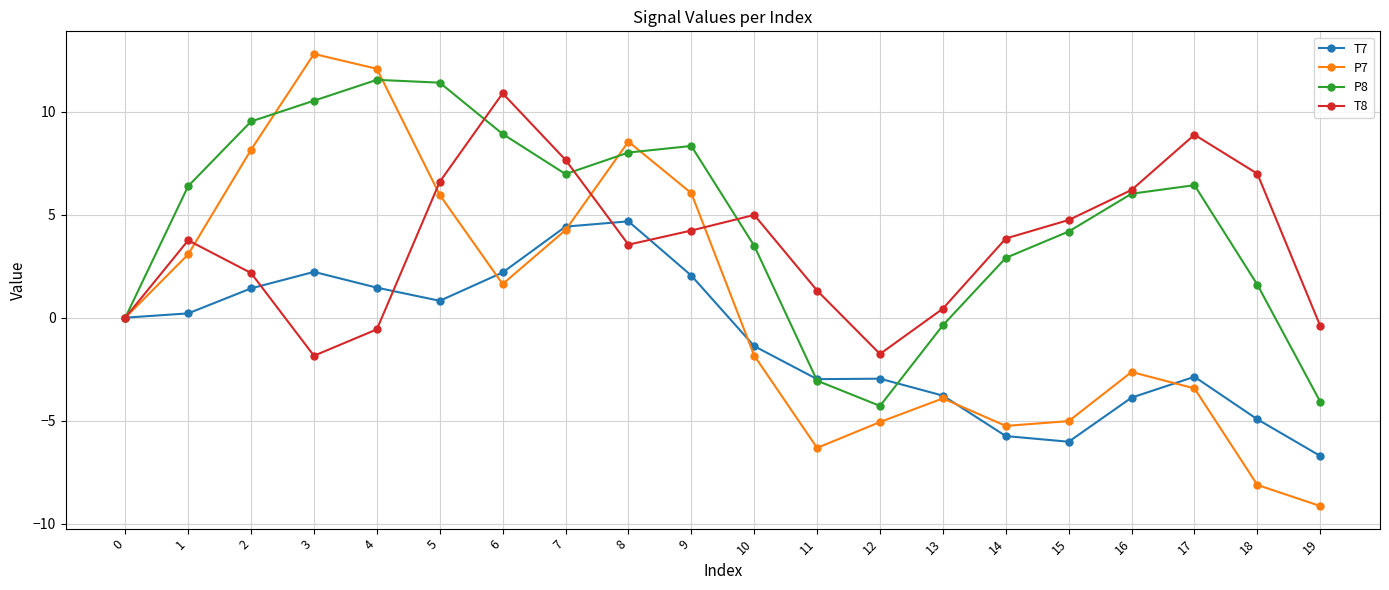

At which label is T7 closest to -1?

10